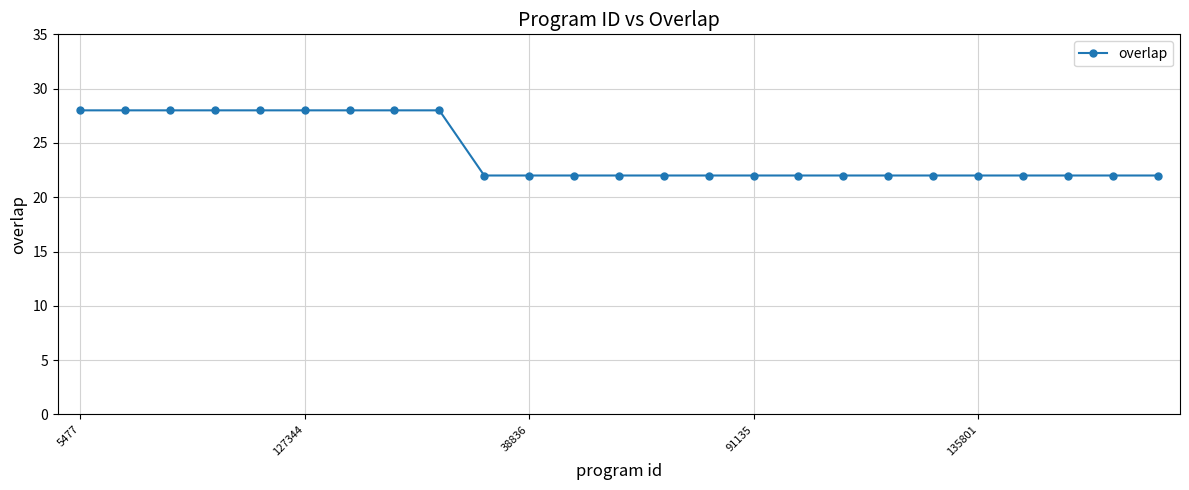

What is the value of the 6th point from the left?

28